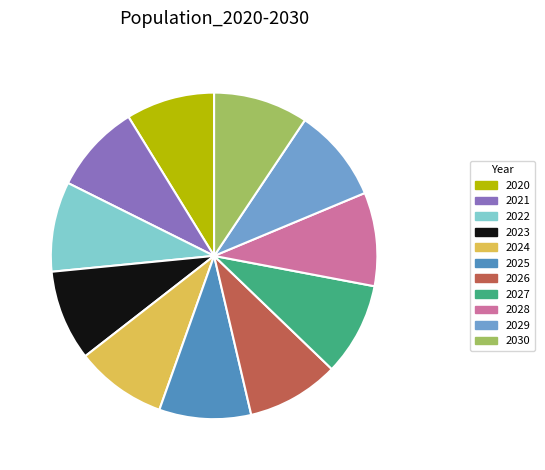

How many slices are in this pie chart?

11